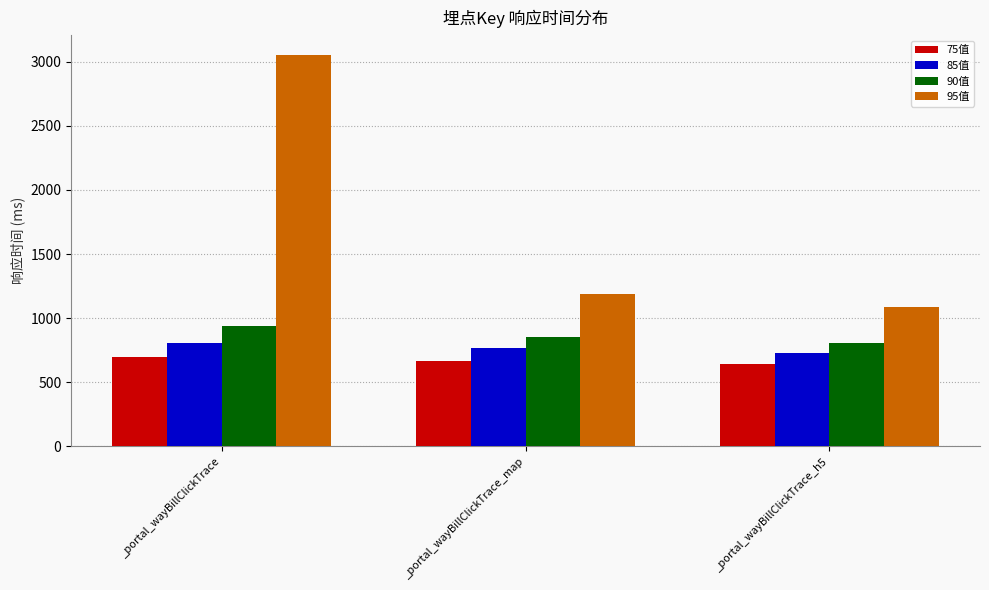

What are all the series names shown in the legend?

75值, 85值, 90值, 95值